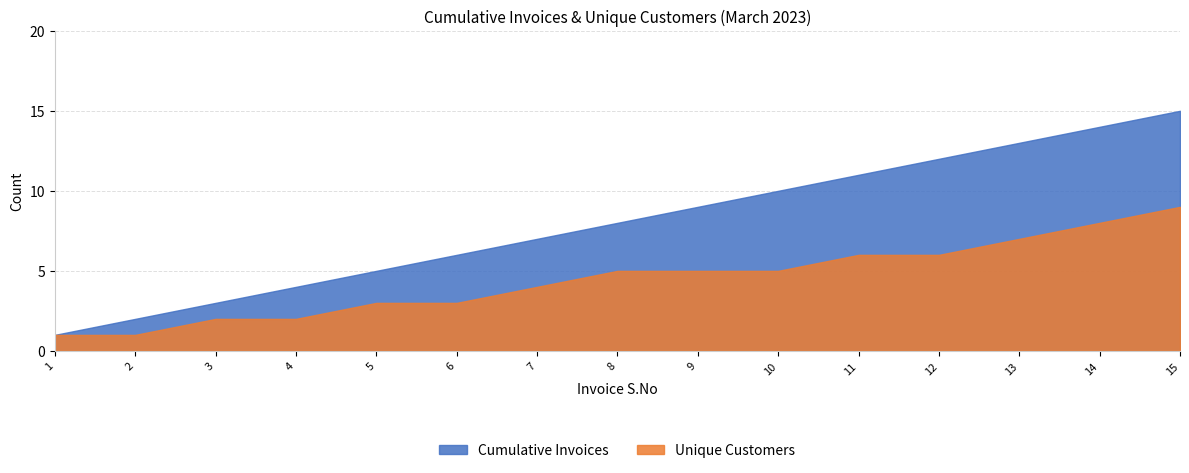

Which series has the largest range (max minus min)?

Cumulative Invoices